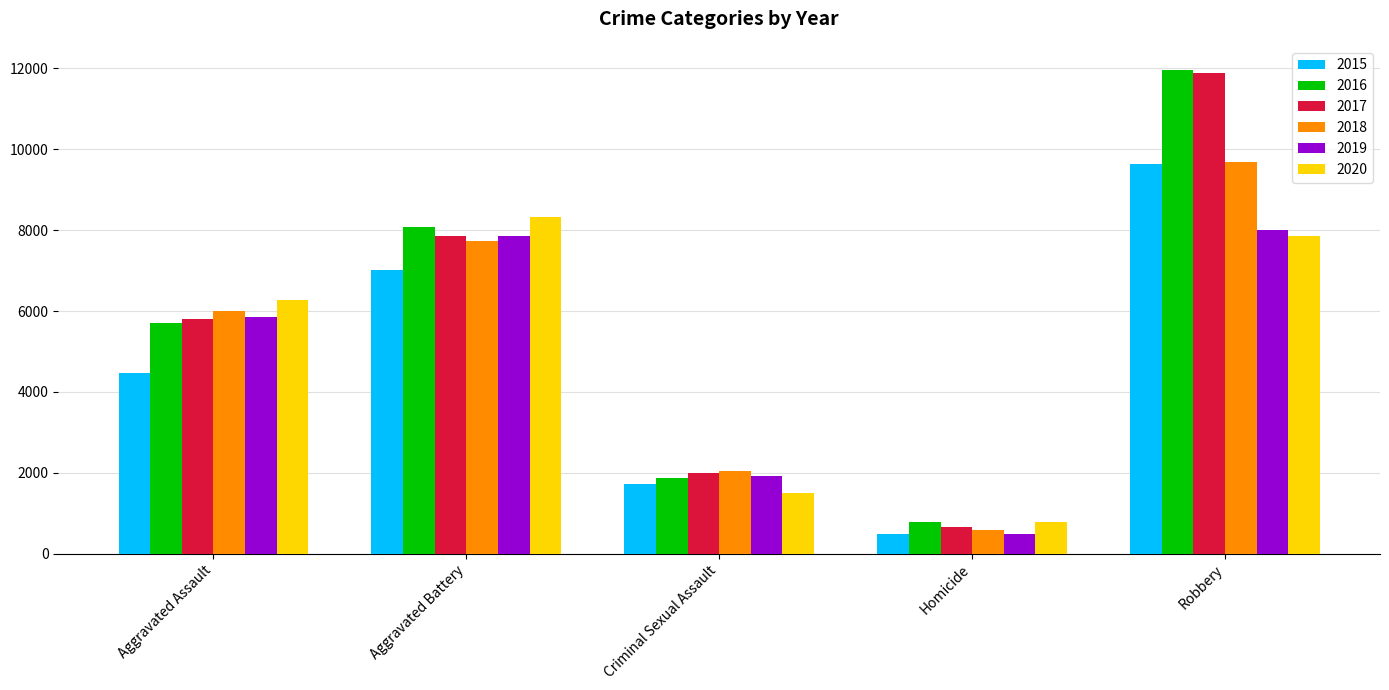

What position from the left is Aggravated Assault?

1